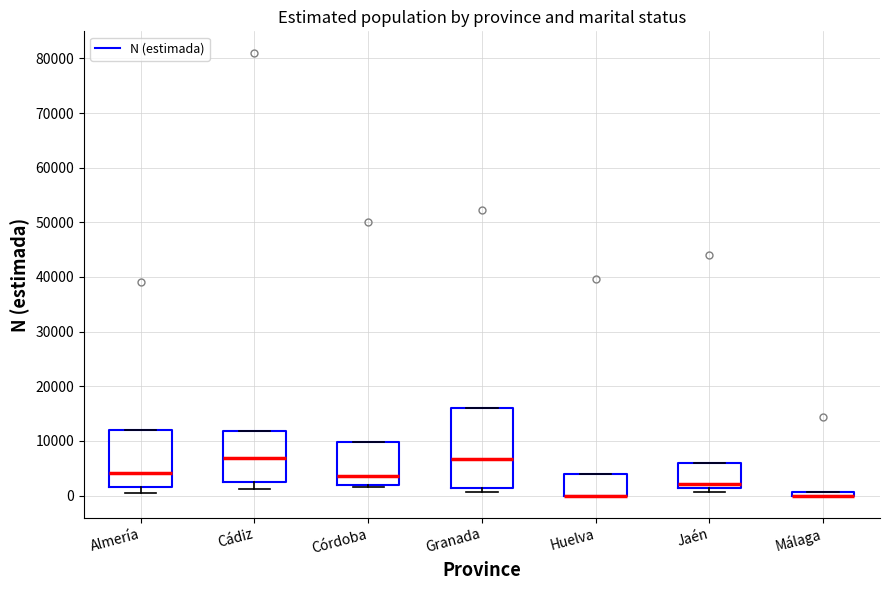

Where is the lower edge of the box for Granada on the y-axis? The values are not printed on the chart, so give them approximately, as read against the axis.

1000